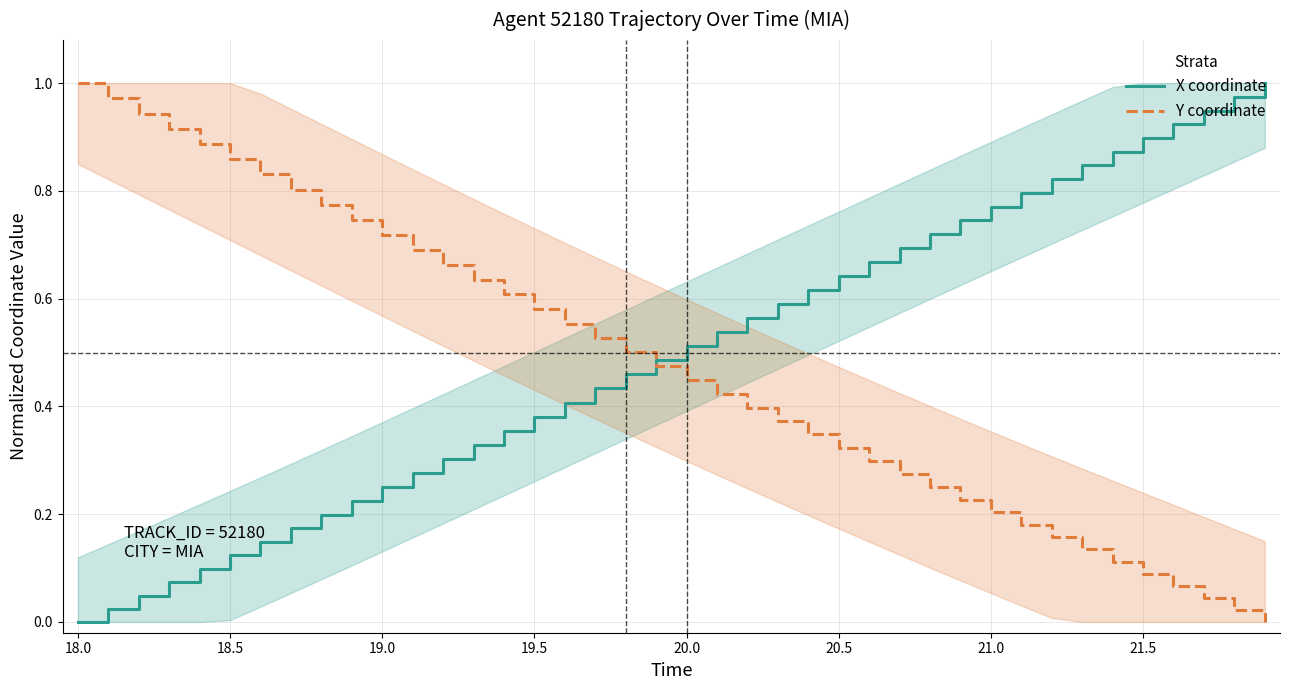

True or false: X coordinate has more than 0 interior local peaks.

False